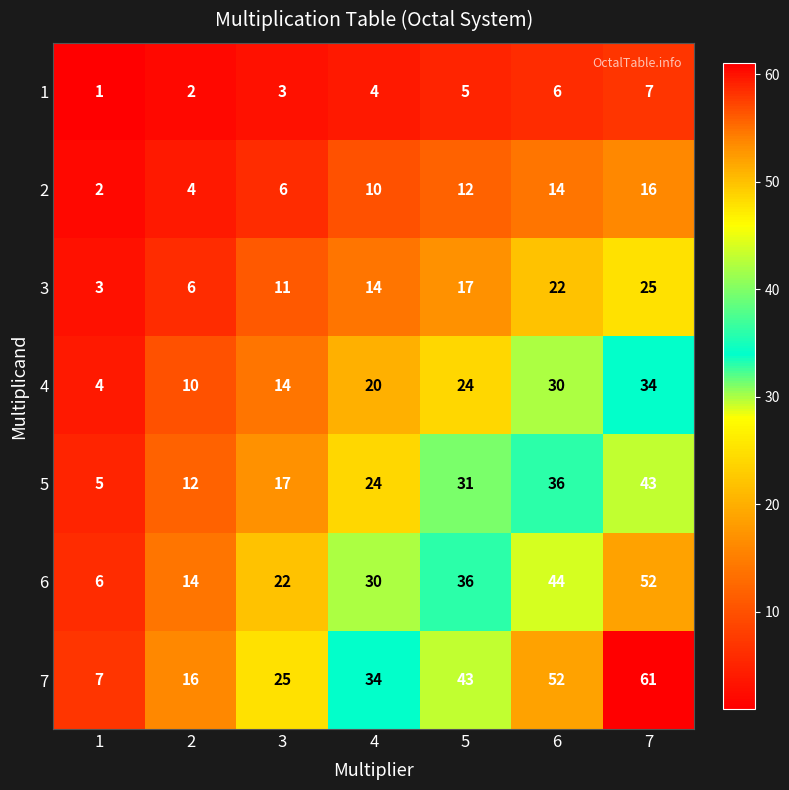

How many 3 values are between 6 and 22?

5